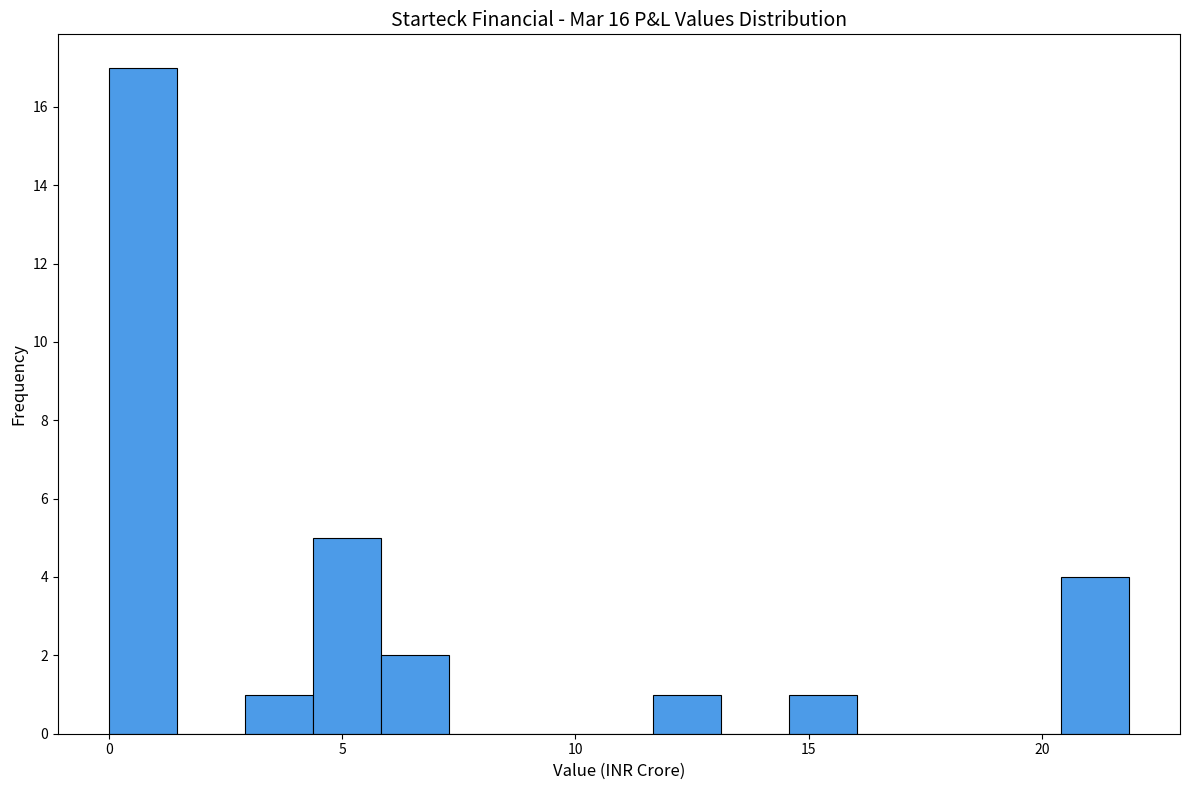

Around what value on the x-axis is the tallest bar? Give the approximate position of its centre, as read against the axis.

0.5